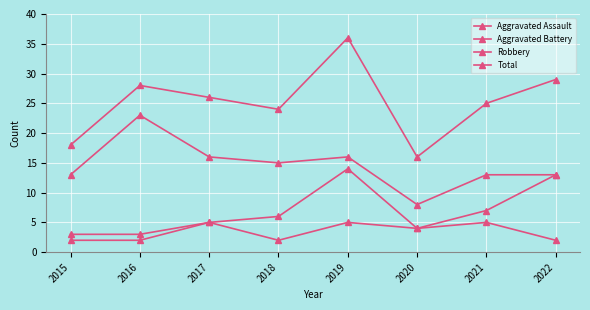

True or false: Aggravated Battery has a value of 6 at 2020.

False